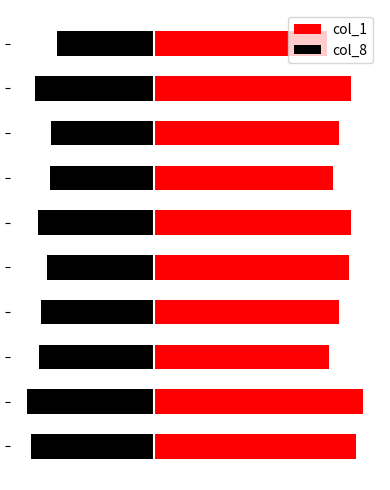

Is the value of col_1 at 5 greater than the value of col_8 at 1?

Yes